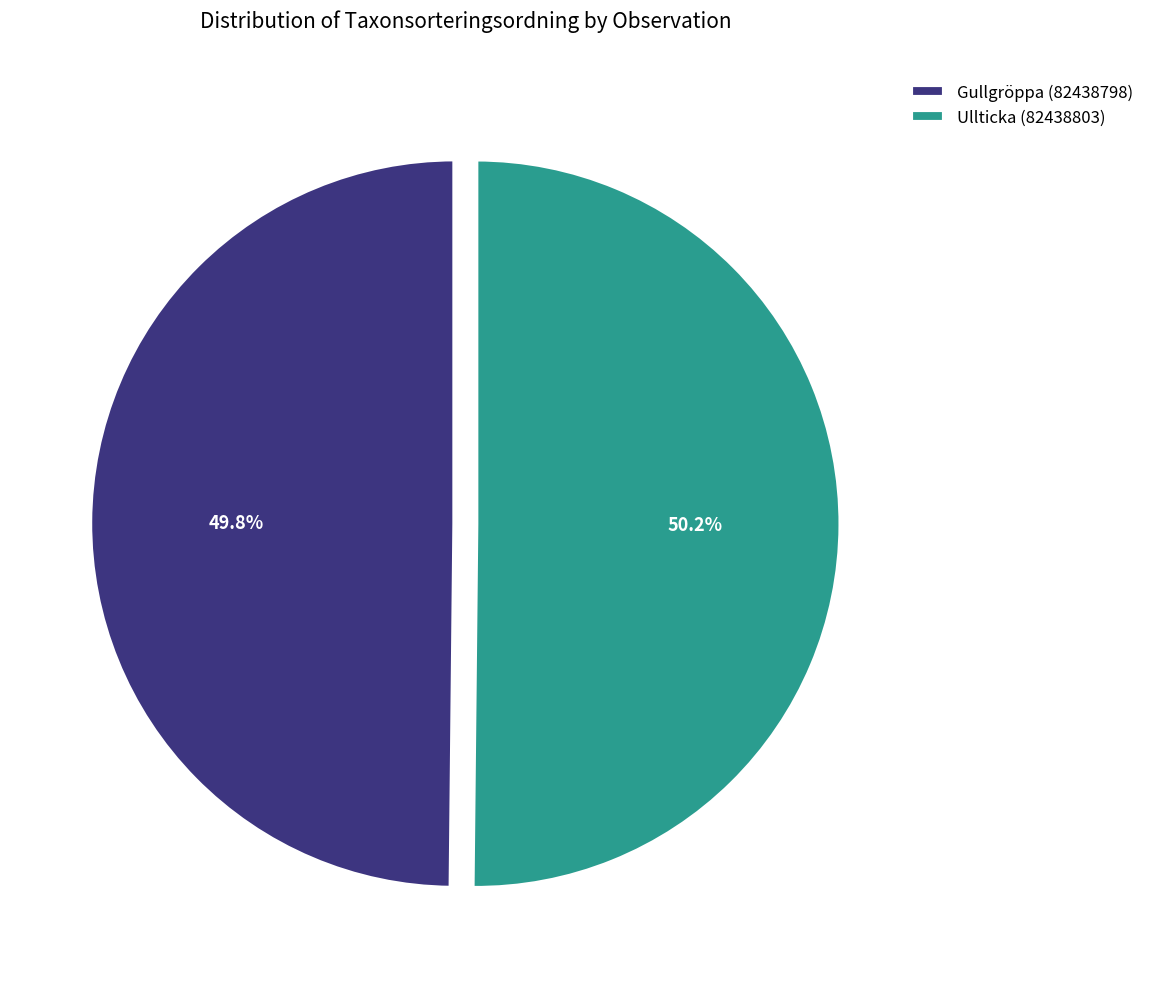

What is the ratio of the value at Ullticka (82438803) to the value at Gullgröppa (82438798)?

1.0